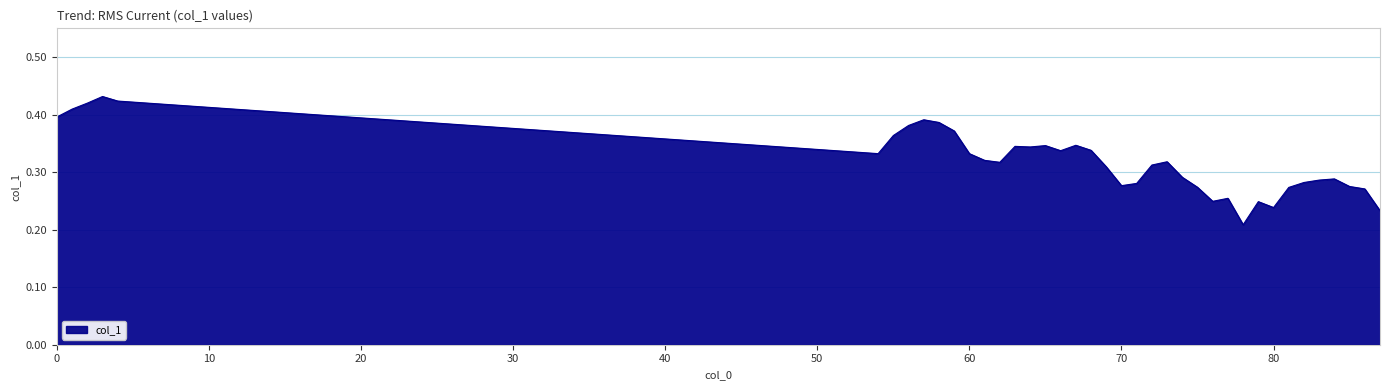

Reading left to right, extract all data points from this chart.

0=0.4	1=0.4	2=0.4	3=0.4	4=0.4	54=0.3	55=0.4	56=0.4	57=0.4	58=0.4	59=0.4	60=0.3	61=0.3	62=0.3	63=0.3	64=0.3	65=0.3	66=0.3	67=0.3	68=0.3	69=0.3	70=0.3	71=0.3	72=0.3	73=0.3	74=0.3	75=0.3	76=0.2	77=0.3	78=0.2	79=0.2	80=0.2	81=0.3	82=0.3	83=0.3	84=0.3	85=0.3	86=0.3	87=0.2